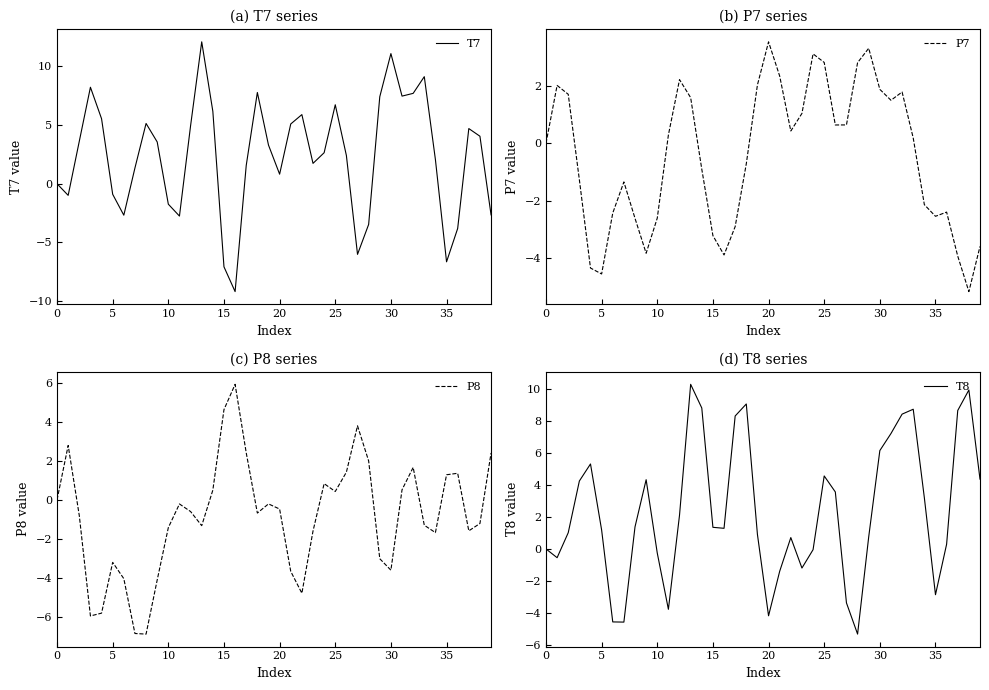

What is the total value across all series at 18?

15.4